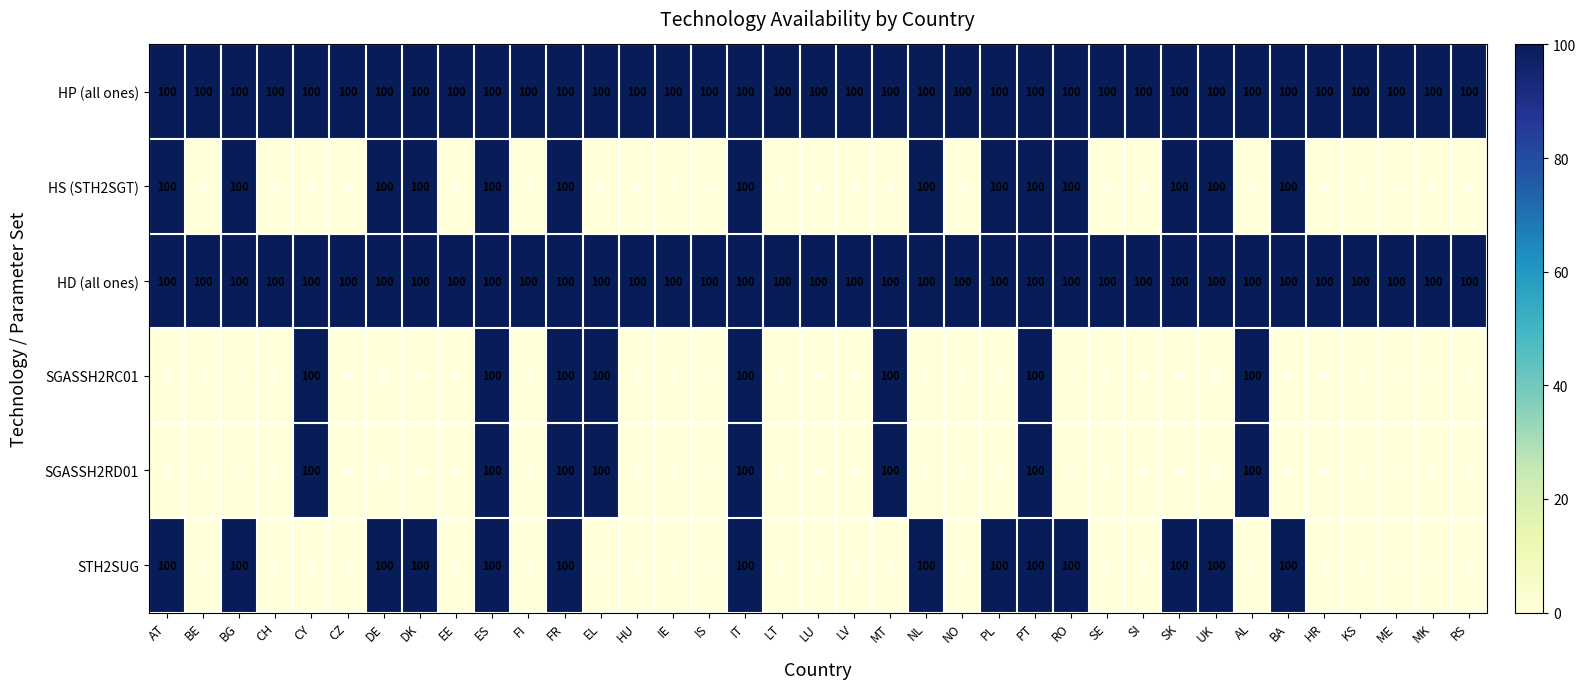

Count the HS (STH2SGT) values in the range 0 to 100.

37